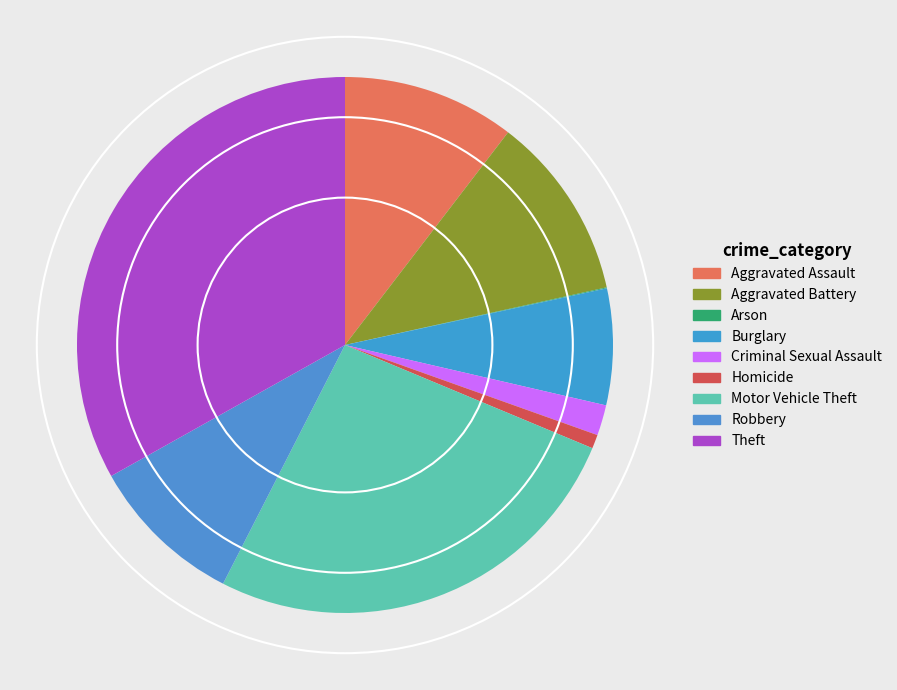

Rank the categories by value from highest to lowest.

Theft, Motor Vehicle Theft, Aggravated Battery, Aggravated Assault, Robbery, Burglary, Criminal Sexual Assault, Homicide, Arson